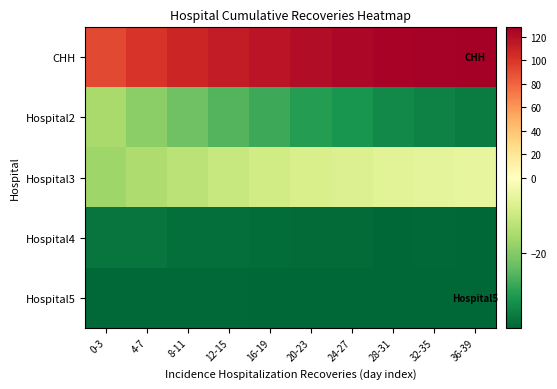

Rank the series at 24-27 from lowest to highest value.

Hospital5, Hospital4, Hospital2, Hospital3, CHH